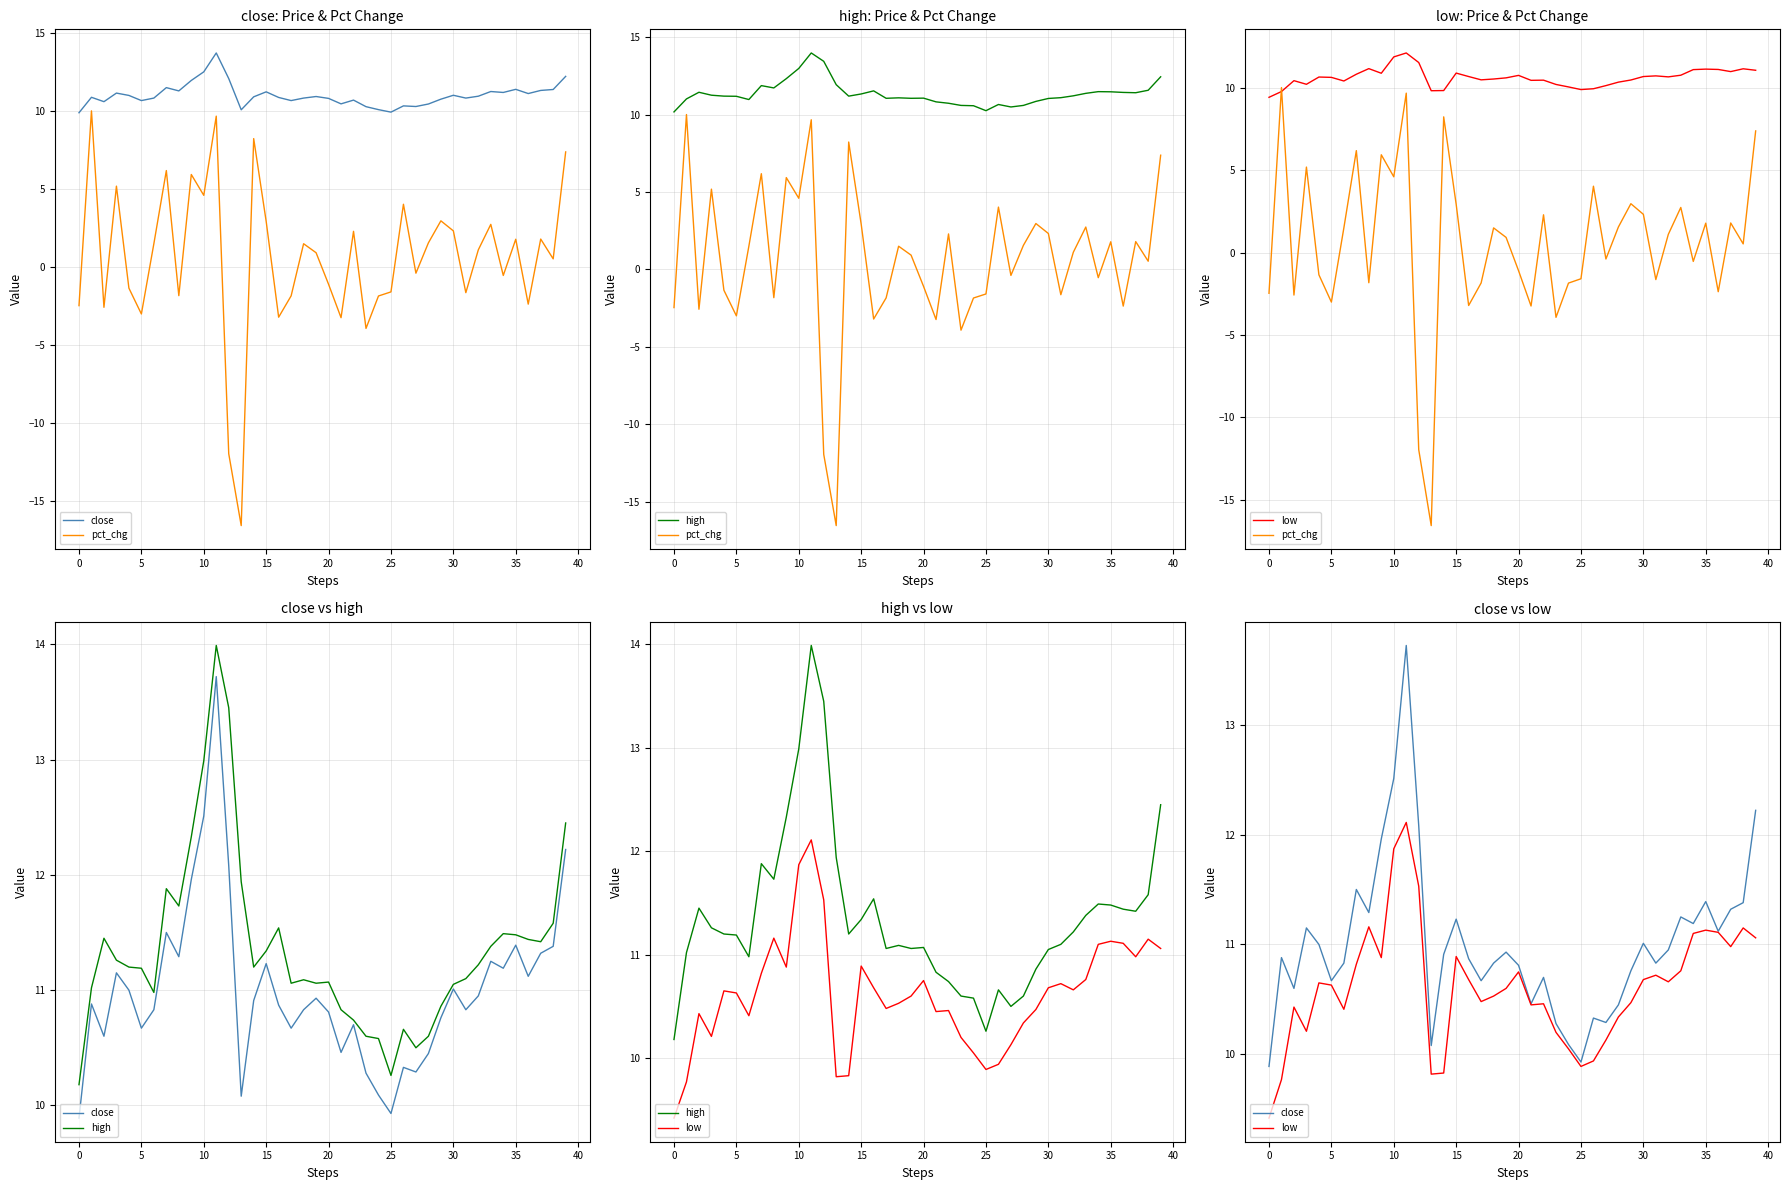

What is the average value of the pct_chg series?

0.6